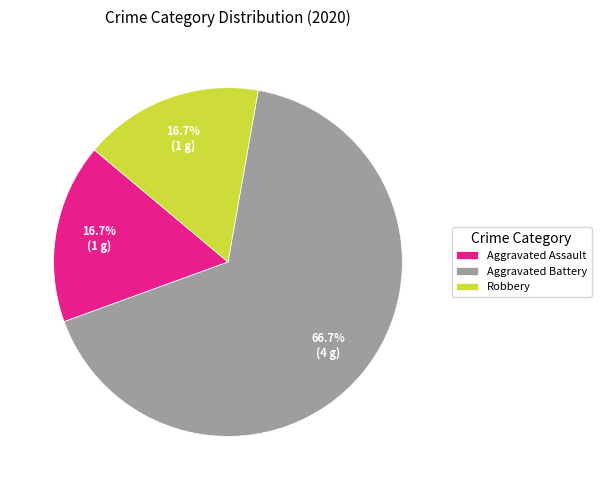

To the nearest percent, what is the difference between the Aggravated Battery and Robbery slice percentages?

50%